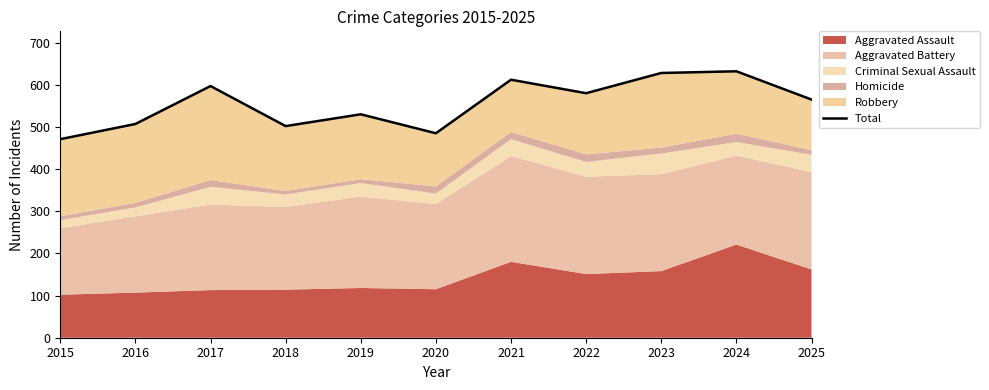

At which category does the chart reach its minimum across all series?

2015